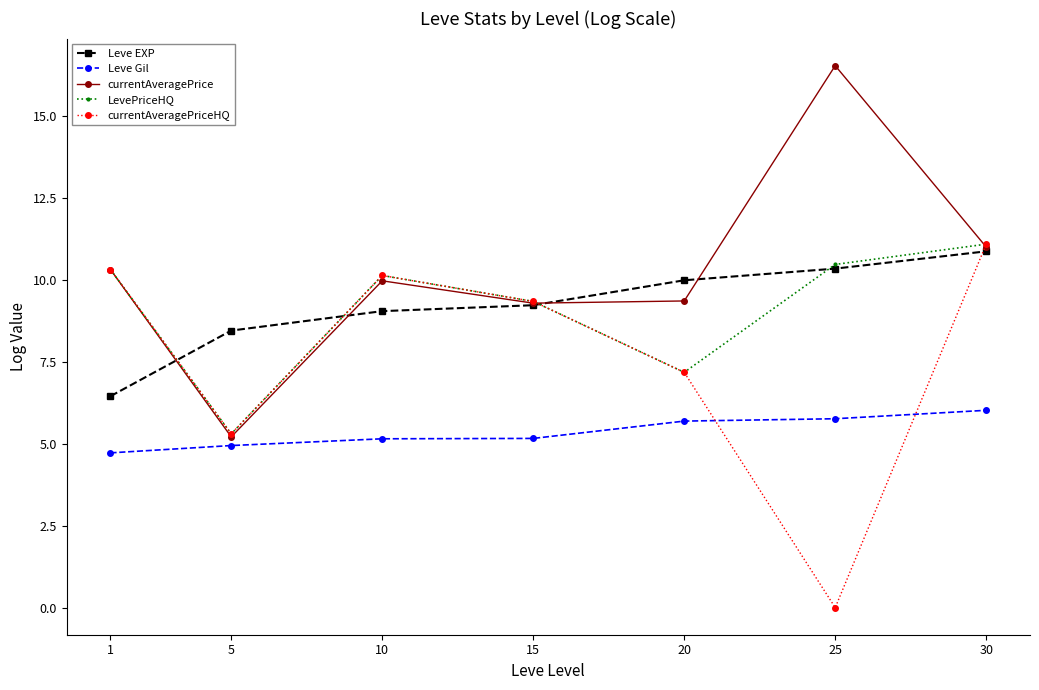

Which series changed the most between 1 and 25?

currentAveragePriceHQ